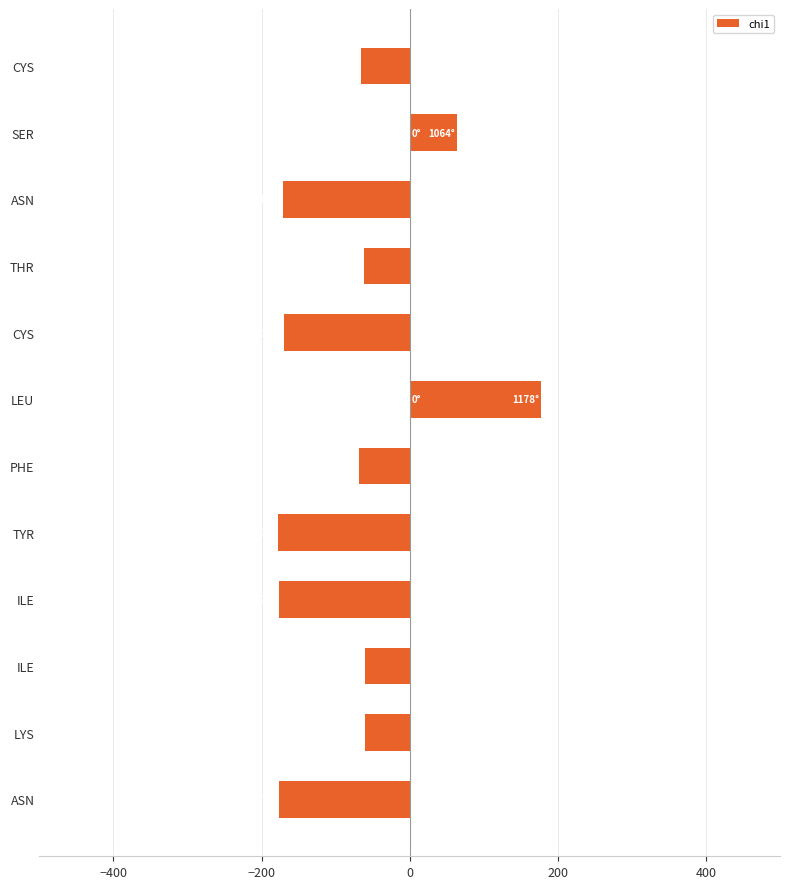

What is the sum of all values?

-945.3